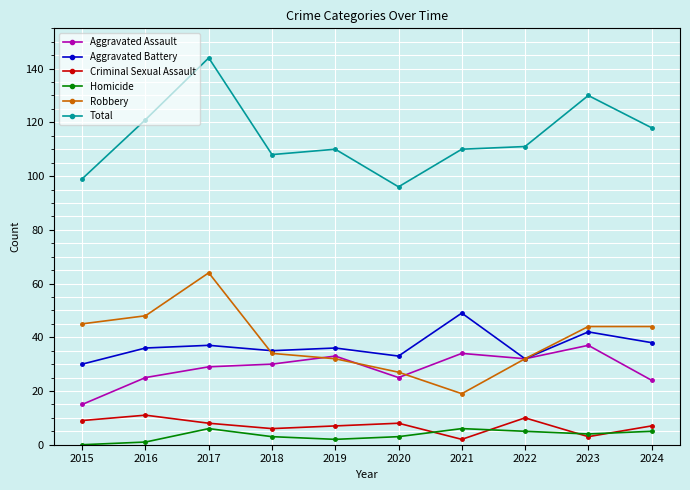

What is the total value across all series at 2023?

260